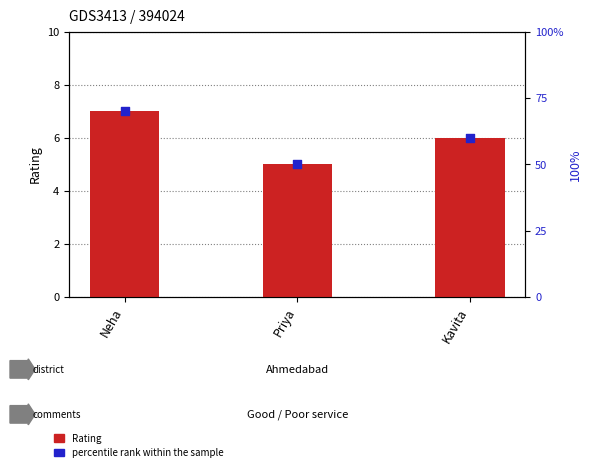

At how many categories does at least one series exceed 50?

2